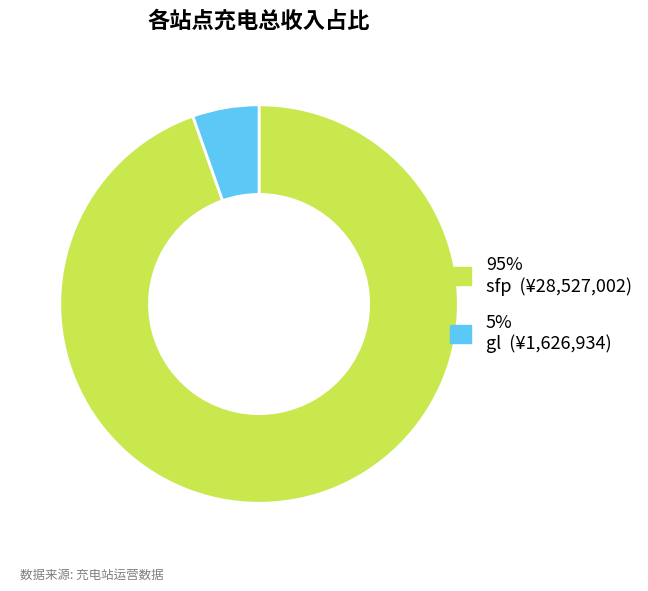

Is there any slice that represents more than half of the pie?

Yes